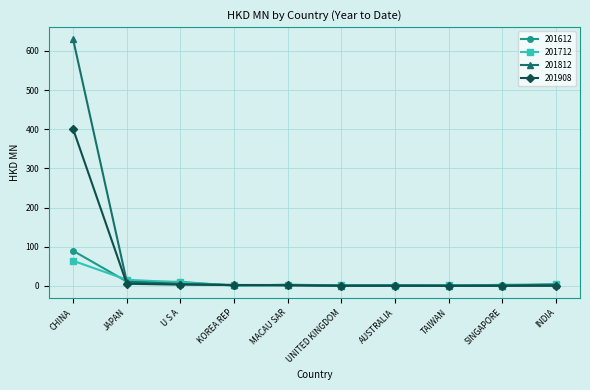

What is the smallest value displayed?

0.1